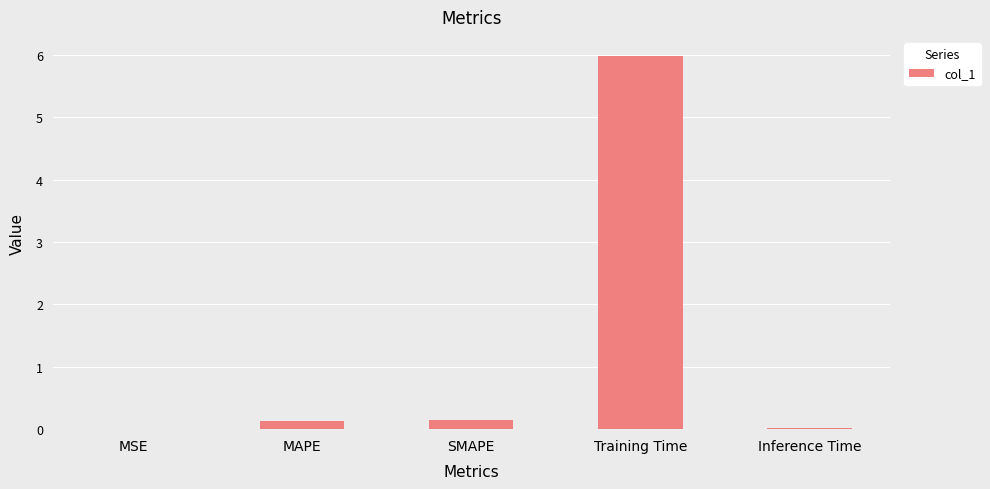

The chart shows a value of 3.8 at Training Time. True or false?

False